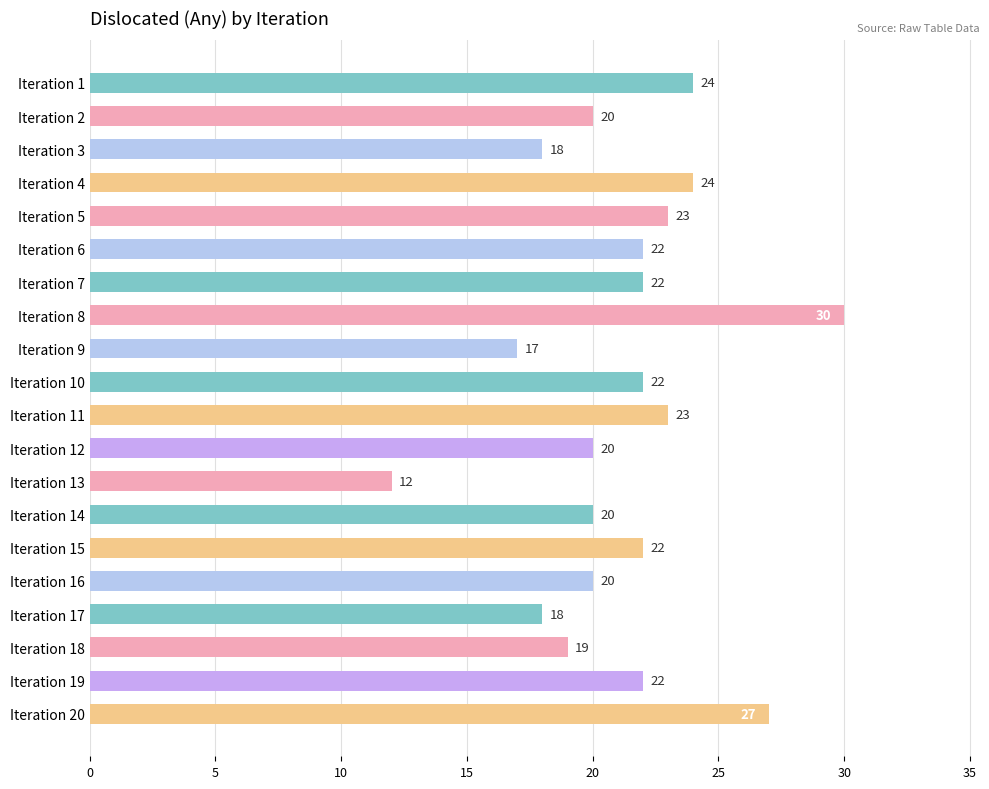

What is the difference between the maximum and second lowest values?

13